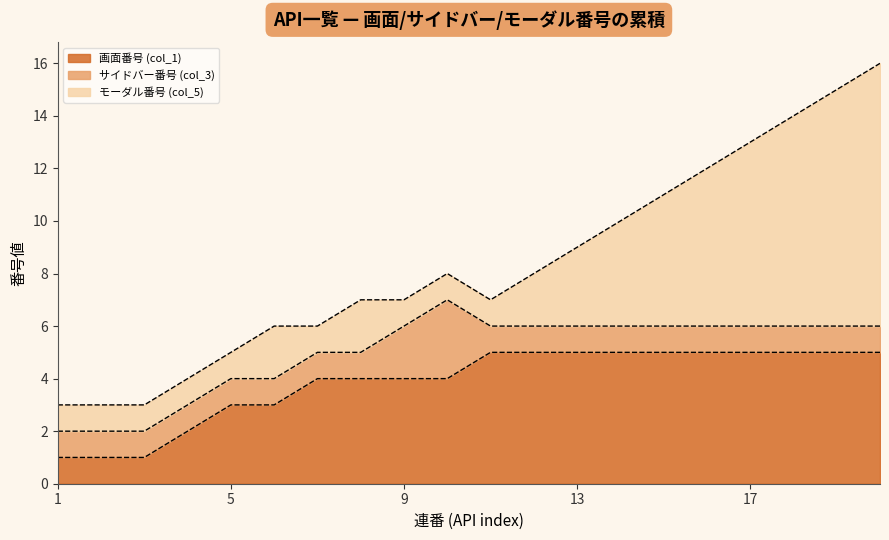

What is the sum of all 画面番号 (col_1) values?

77